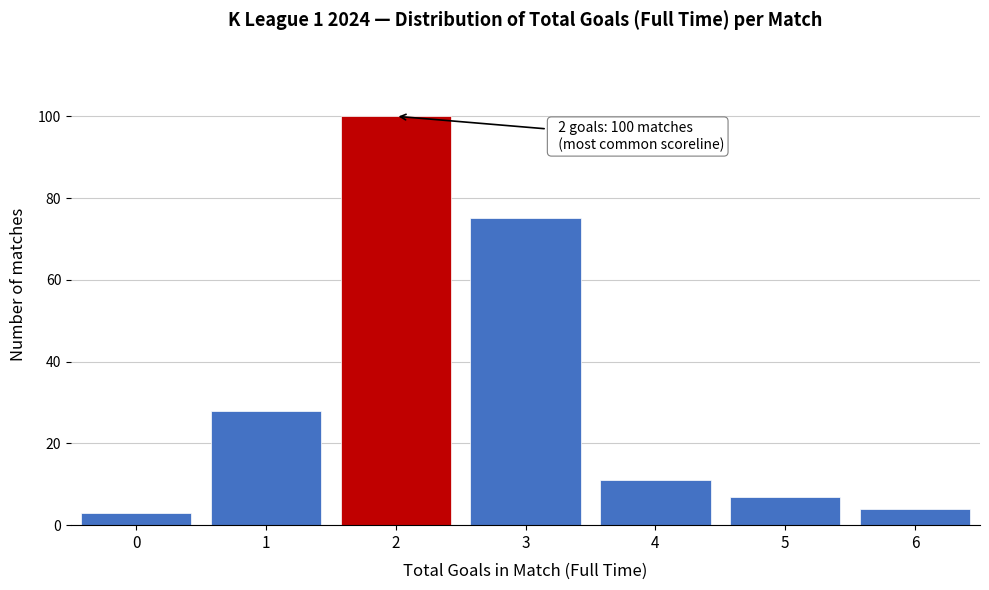

Reading left to right, transcribe all the data shown in this chart.

3	28	100	75	11	7	4